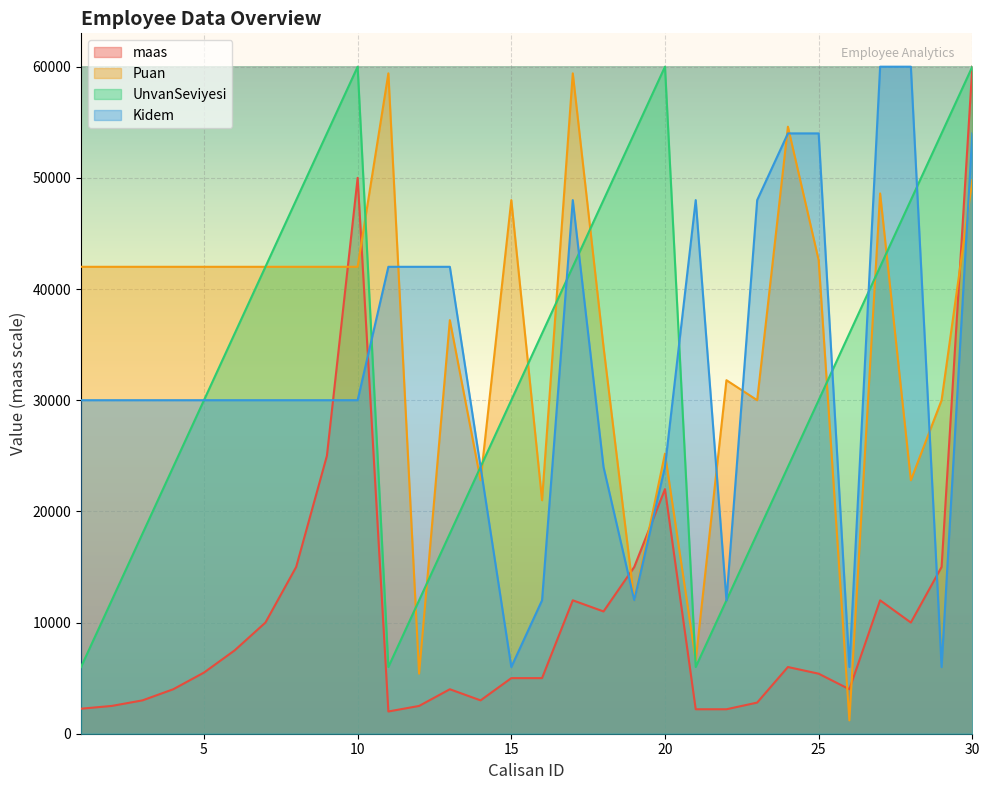

What is the value of the maas point at the 18th from the left?

11000